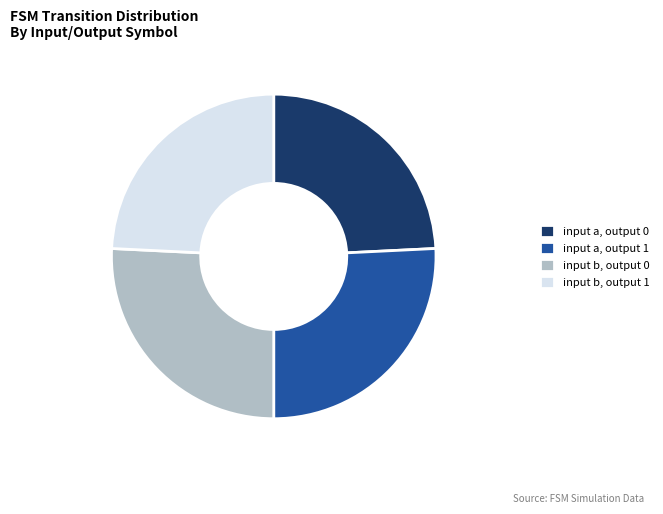

True or false: input a, output 0 accounts for 24% of the total.

True